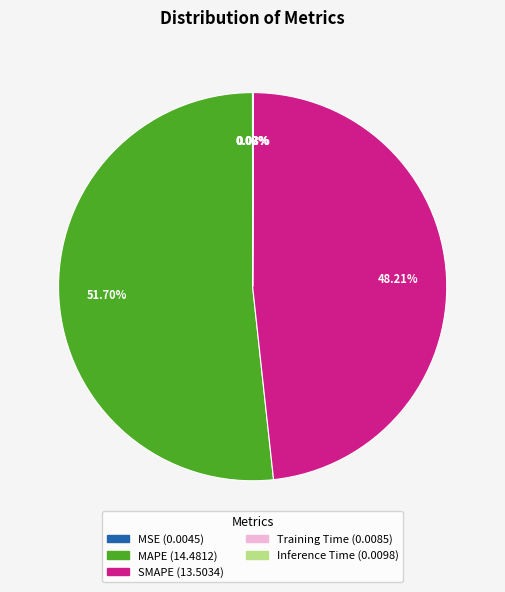

Which category accounts for the majority?

MAPE